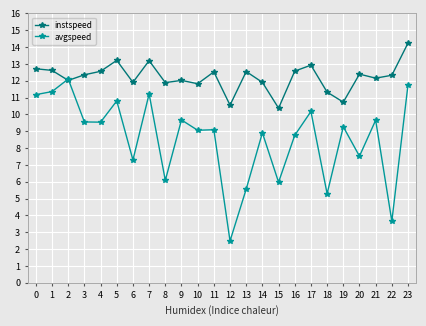

What is the value of the instspeed point at the 18th from the left?

12.9